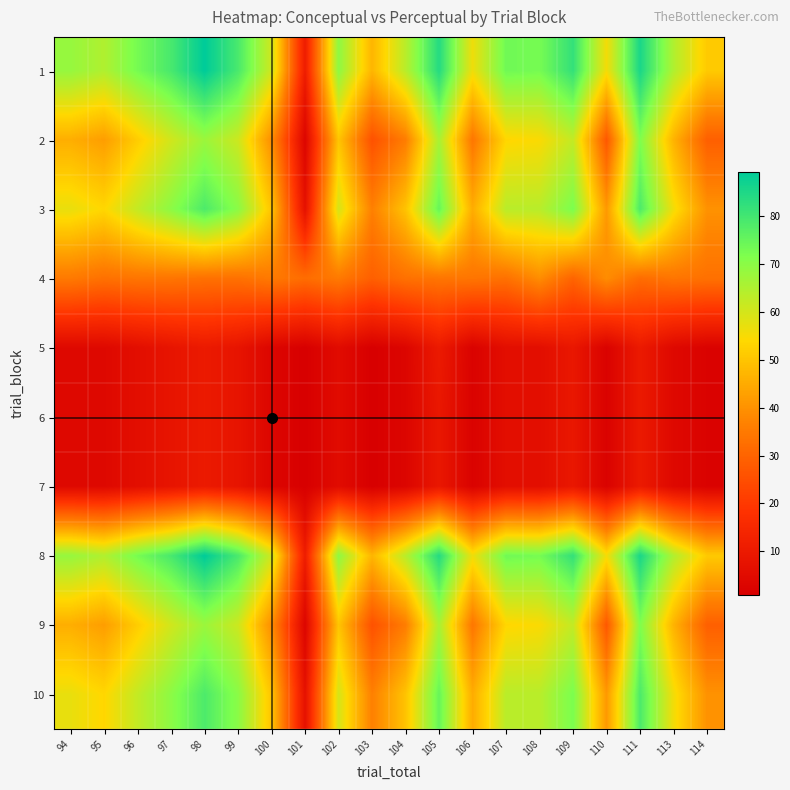

Which label corresponds to the largest value in the chart?

98